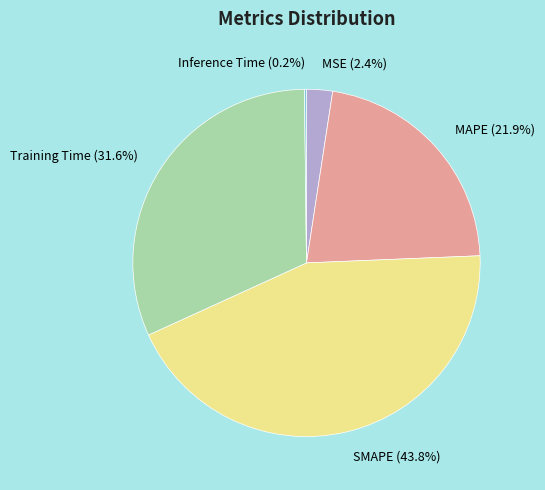

To the nearest percent, what is the difference between the Training Time and MSE slice percentages?

29%